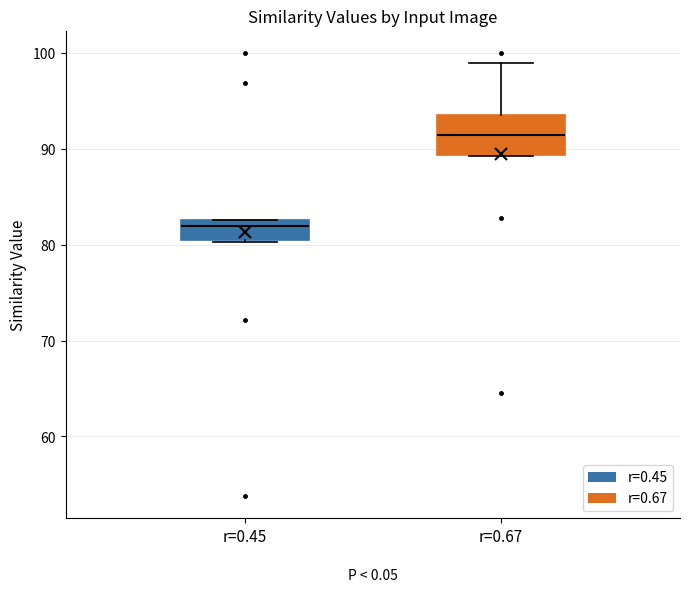

Where is the upper edge of the box for r=0.45 on the y-axis? The values are not printed on the chart, so give them approximately, as read against the axis.

83